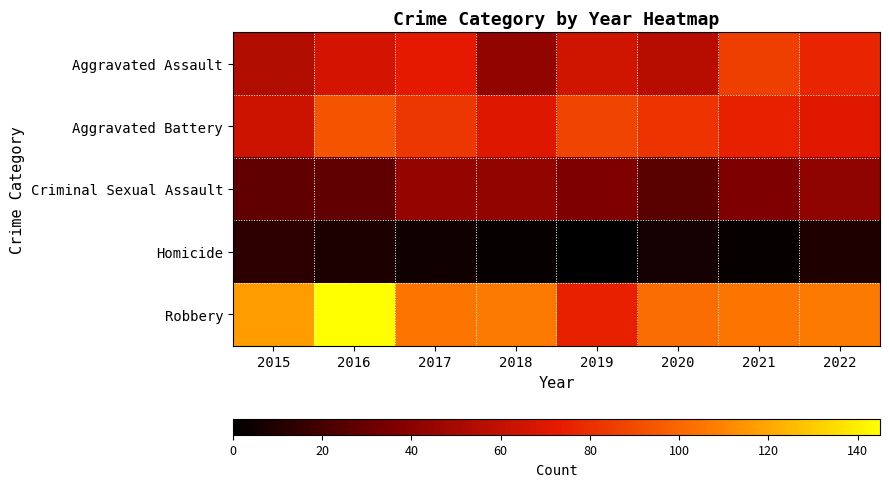

Which series has the largest range (max minus min)?

Robbery